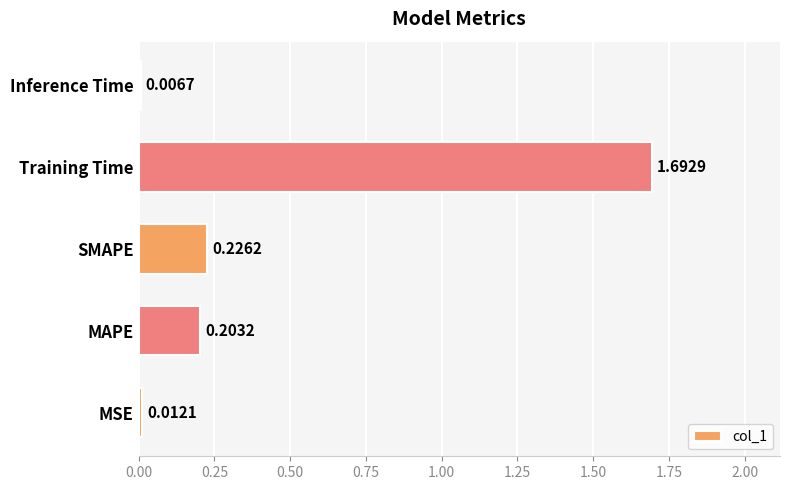

List the labels in order of value, smallest first.

Inference Time, MSE, MAPE, SMAPE, Training Time